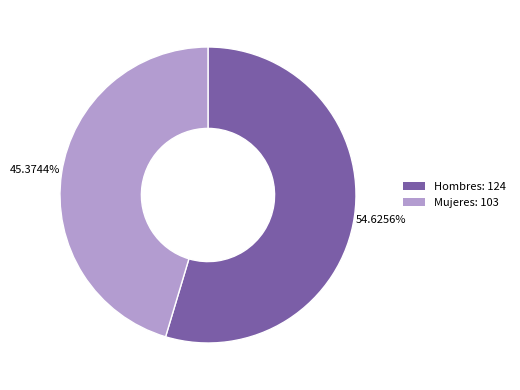

Does any single category account for the majority?

Yes